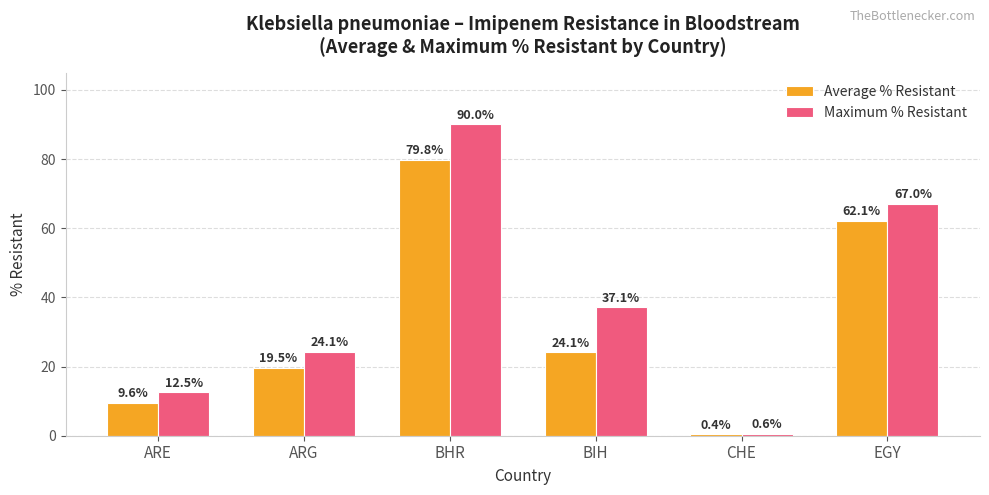

What is the total value across all series at ARE?

22.1